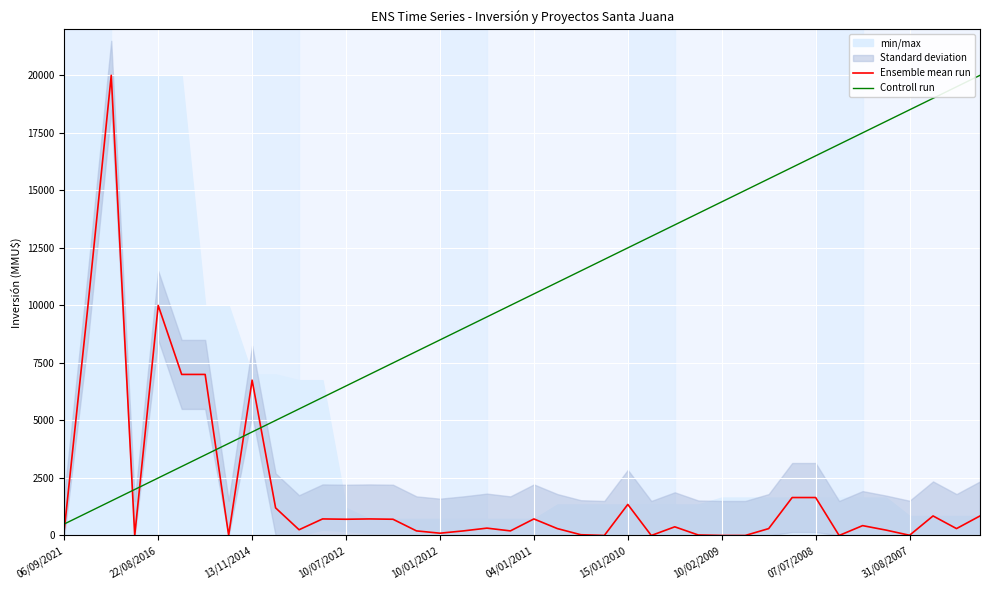

What is the difference between the highest and lowest values at 21?

10700